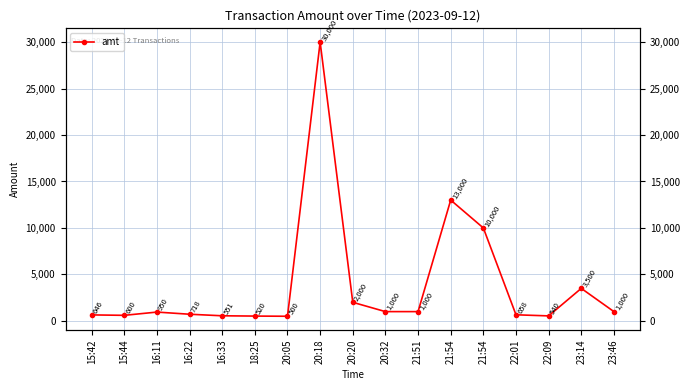

How many series are shown in this chart?

1